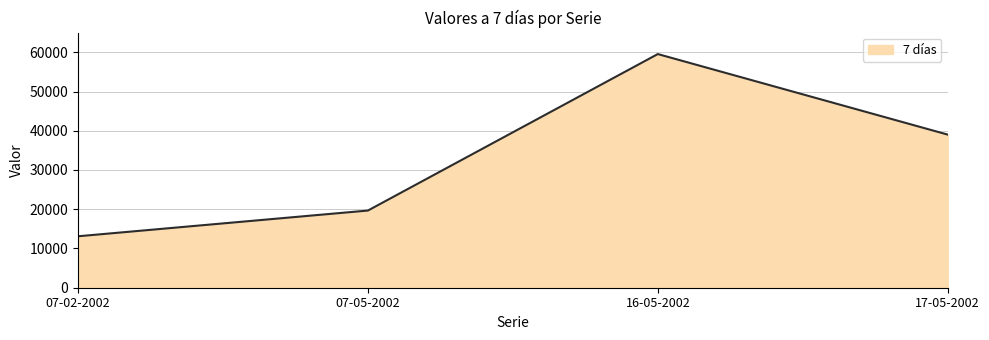

The chart shows a value of 13110 at 07-02-2002. True or false?

True